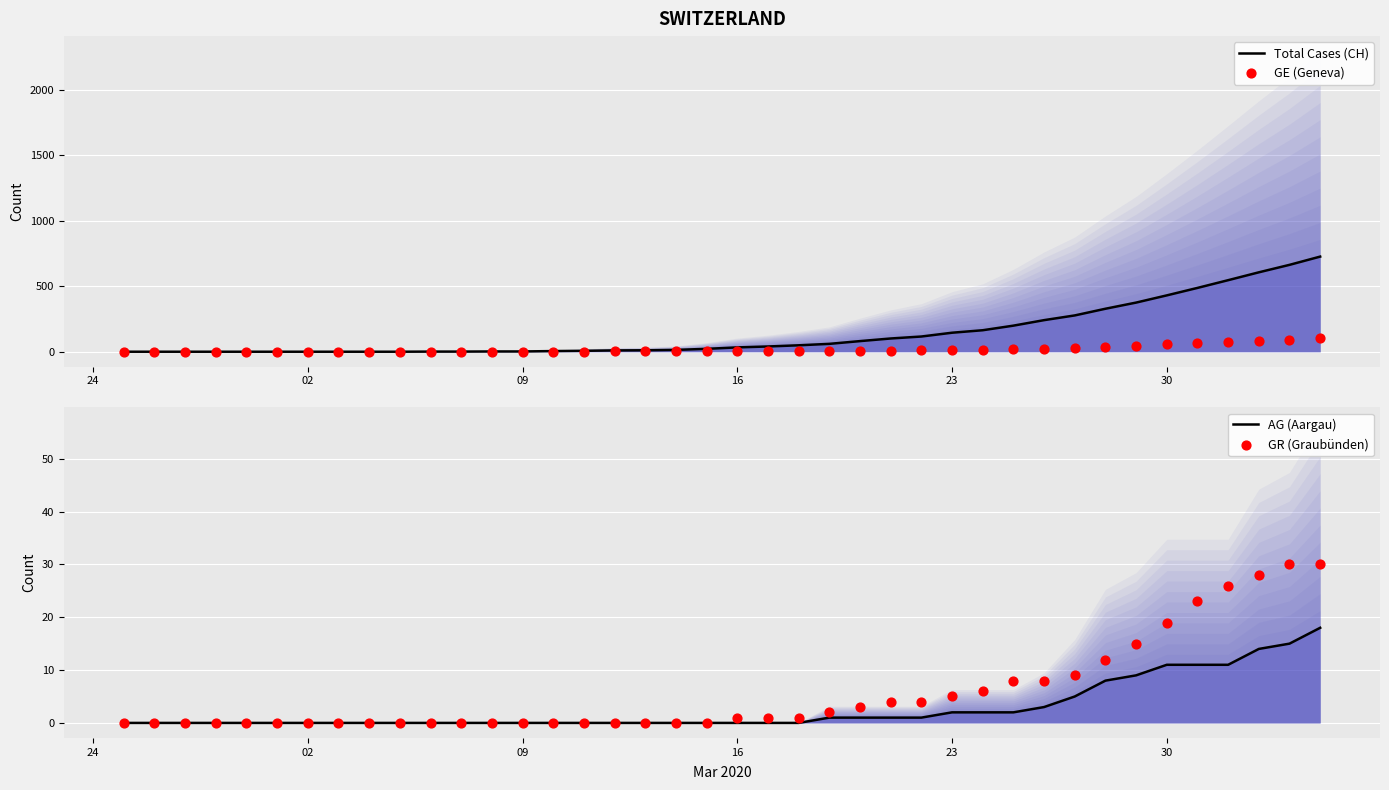

At how many categories does at least one series exceed 75?

16